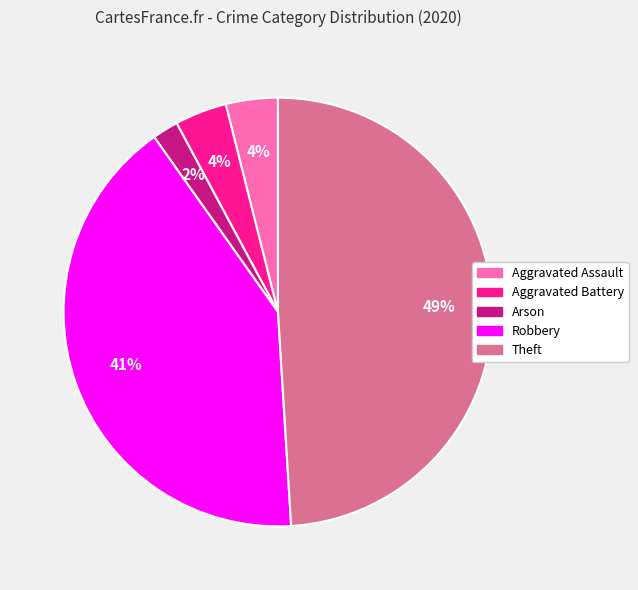

To the nearest percent, what is the average slice percentage?

20%